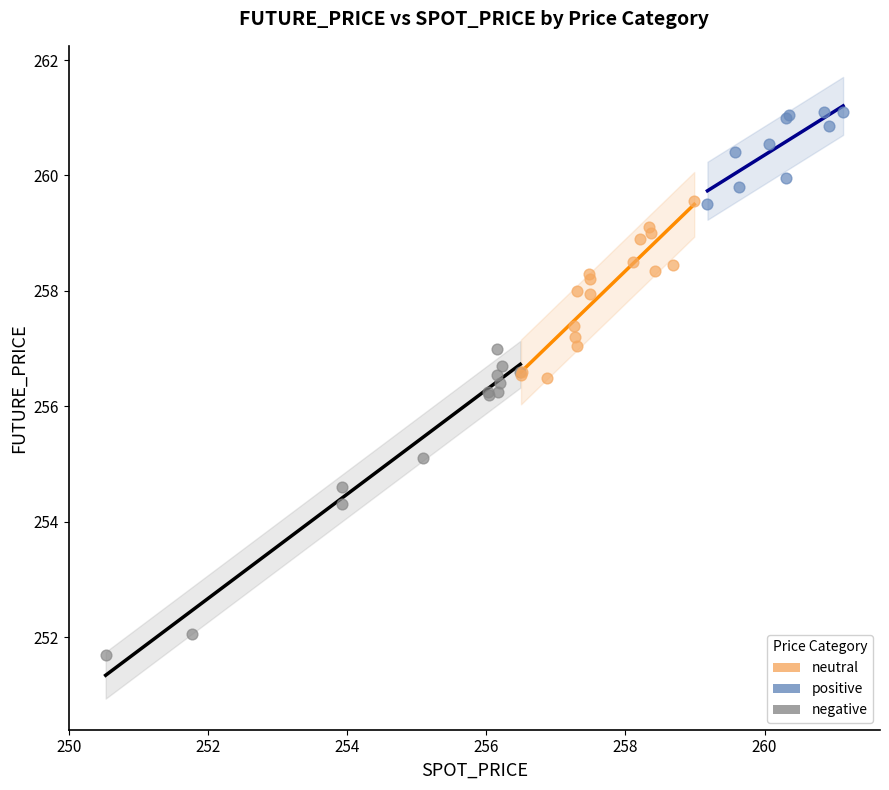

Which series has the largest Y range (max minus min)?

negative